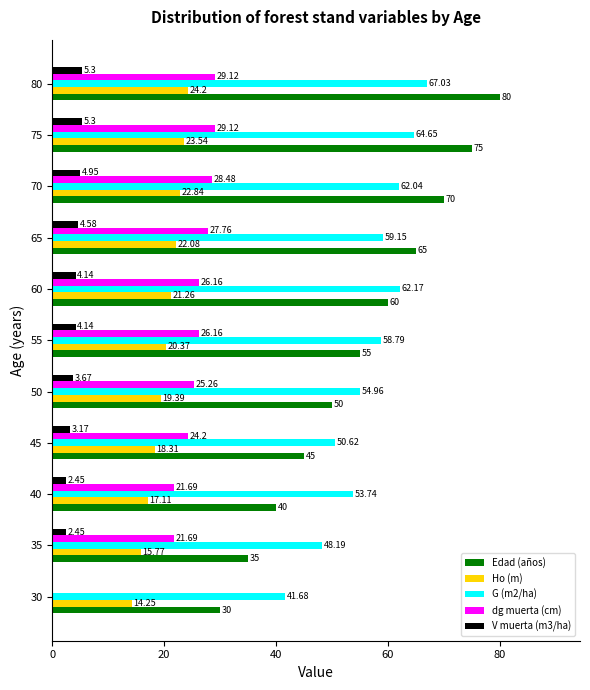

How many values in the dg muerta (cm) series exceed 26?

6